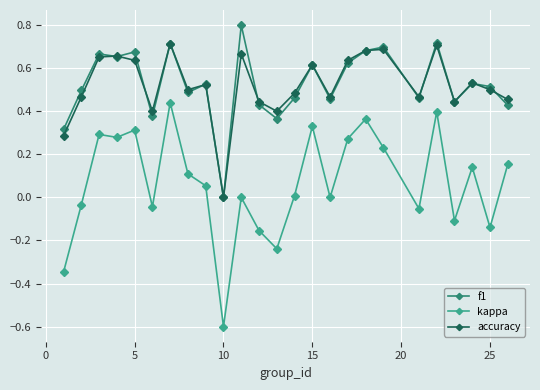

True or false: f1 and kappa intersect in this chart.

False